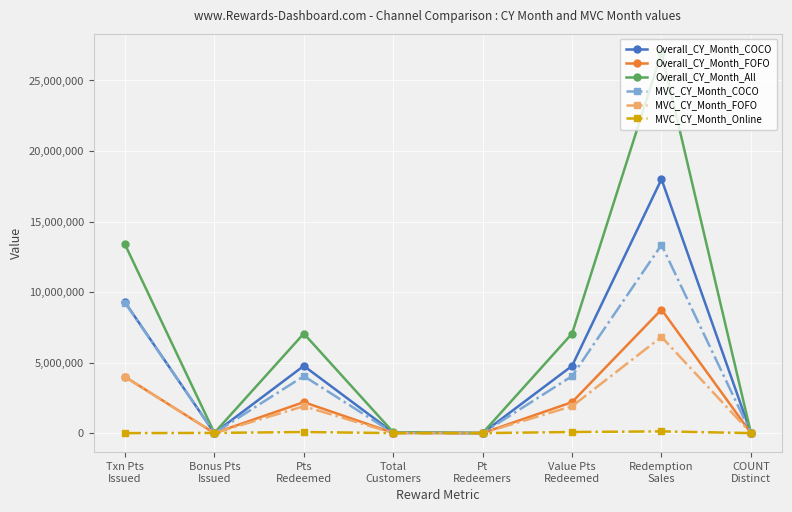

How many categories are shown in the chart?

8